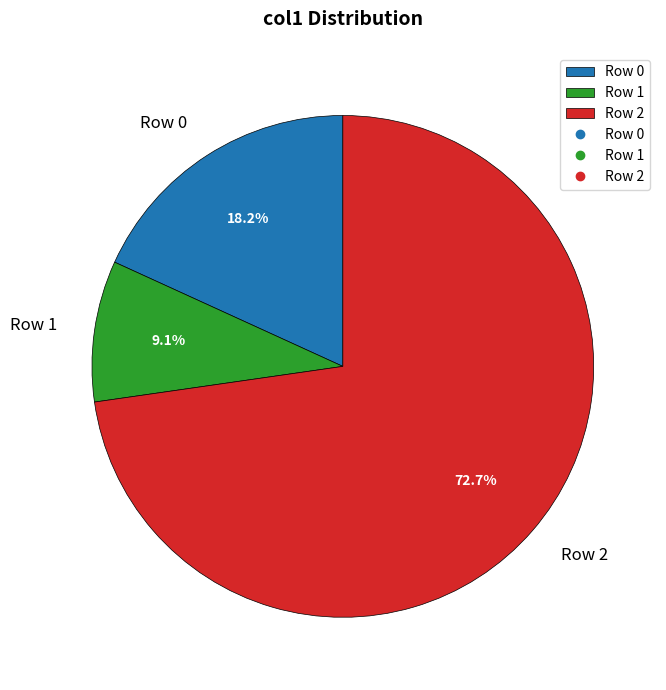

To the nearest percent, what is the difference between the Row 2 and Row 1 slice percentages?

64%